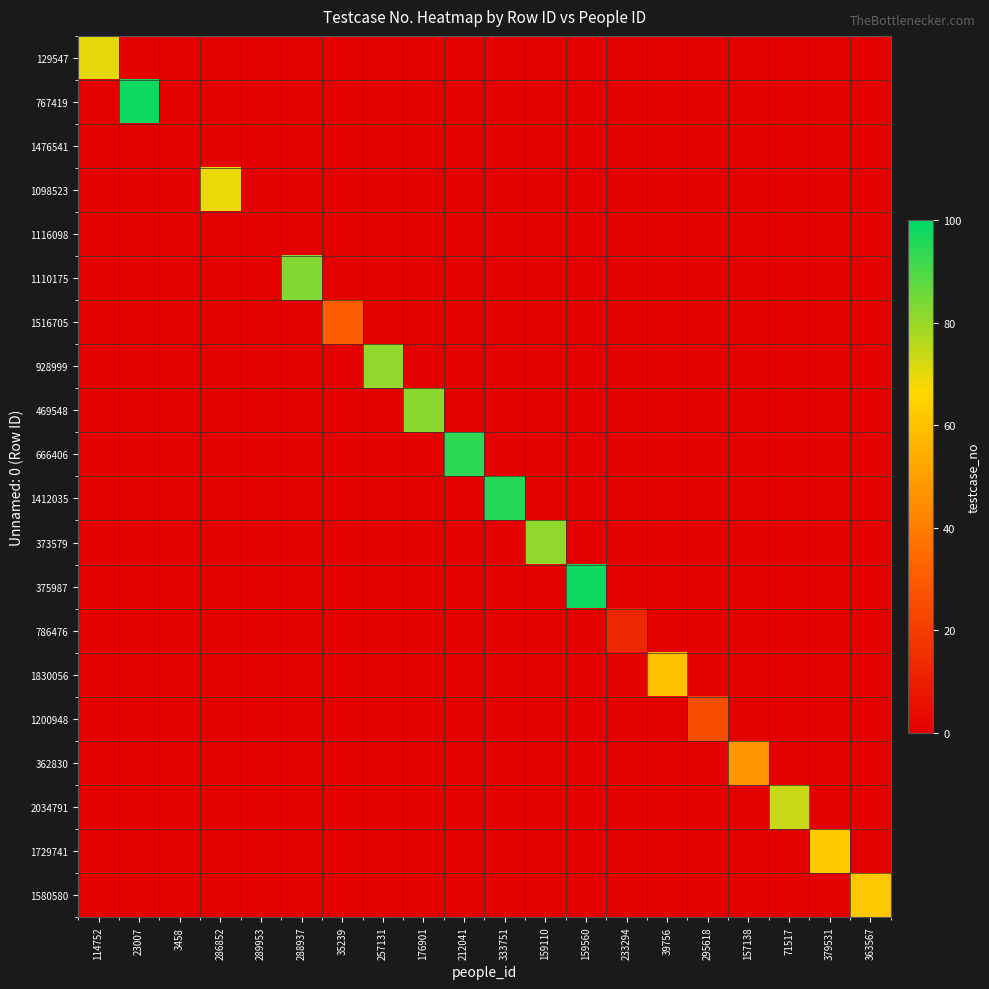

Reading left to right, what are all the values shown in this chart?

129547: 114752=70	23007=0	3458=0	286852=0	289953=0	288937=0	35239=0	257131=0	176901=0	212041=0	333751=0	159110=0	159560=0	233294=0	39756=0	295618=0	157138=0	71517=0	379531=0	363567=0
767419: 114752=0	23007=98	3458=0	286852=0	289953=0	288937=0	35239=0	257131=0	176901=0	212041=0	333751=0	159110=0	159560=0	233294=0	39756=0	295618=0	157138=0	71517=0	379531=0	363567=0
1476541: 114752=0	23007=0	3458=0	286852=0	289953=0	288937=0	35239=0	257131=0	176901=0	212041=0	333751=0	159110=0	159560=0	233294=0	39756=0	295618=0	157138=0	71517=0	379531=0	363567=0
1098523: 114752=0	23007=0	3458=0	286852=69	289953=0	288937=0	35239=0	257131=0	176901=0	212041=0	333751=0	159110=0	159560=0	233294=0	39756=0	295618=0	157138=0	71517=0	379531=0	363567=0
1116098: 114752=0	23007=0	3458=0	286852=0	289953=0	288937=0	35239=0	257131=0	176901=0	212041=0	333751=0	159110=0	159560=0	233294=0	39756=0	295618=0	157138=0	71517=0	379531=0	363567=0
1110175: 114752=0	23007=0	3458=0	286852=0	289953=0	288937=83	35239=0	257131=0	176901=0	212041=0	333751=0	159110=0	159560=0	233294=0	39756=0	295618=0	157138=0	71517=0	379531=0	363567=0
1516705: 114752=0	23007=0	3458=0	286852=0	289953=0	288937=0	35239=31	257131=0	176901=0	212041=0	333751=0	159110=0	159560=0	233294=0	39756=0	295618=0	157138=0	71517=0	379531=0	363567=0
928999: 114752=0	23007=0	3458=0	286852=0	289953=0	288937=0	35239=0	257131=81	176901=0	212041=0	333751=0	159110=0	159560=0	233294=0	39756=0	295618=0	157138=0	71517=0	379531=0	363567=0
469548: 114752=0	23007=0	3458=0	286852=0	289953=0	288937=0	35239=0	257131=0	176901=82	212041=0	333751=0	159110=0	159560=0	233294=0	39756=0	295618=0	157138=0	71517=0	379531=0	363567=0
666406: 114752=0	23007=0	3458=0	286852=0	289953=0	288937=0	35239=0	257131=0	176901=0	212041=94	333751=0	159110=0	159560=0	233294=0	39756=0	295618=0	157138=0	71517=0	379531=0	363567=0
1412035: 114752=0	23007=0	3458=0	286852=0	289953=0	288937=0	35239=0	257131=0	176901=0	212041=0	333751=95	159110=0	159560=0	233294=0	39756=0	295618=0	157138=0	71517=0	379531=0	363567=0
373579: 114752=0	23007=0	3458=0	286852=0	289953=0	288937=0	35239=0	257131=0	176901=0	212041=0	333751=0	159110=81	159560=0	233294=0	39756=0	295618=0	157138=0	71517=0	379531=0	363567=0
375987: 114752=0	23007=0	3458=0	286852=0	289953=0	288937=0	35239=0	257131=0	176901=0	212041=0	333751=0	159110=0	159560=98	233294=0	39756=0	295618=0	157138=0	71517=0	379531=0	363567=0
786476: 114752=0	23007=0	3458=0	286852=0	289953=0	288937=0	35239=0	257131=0	176901=0	212041=0	333751=0	159110=0	159560=0	233294=13	39756=0	295618=0	157138=0	71517=0	379531=0	363567=0
1830056: 114752=0	23007=0	3458=0	286852=0	289953=0	288937=0	35239=0	257131=0	176901=0	212041=0	333751=0	159110=0	159560=0	233294=0	39756=60	295618=0	157138=0	71517=0	379531=0	363567=0
1200948: 114752=0	23007=0	3458=0	286852=0	289953=0	288937=0	35239=0	257131=0	176901=0	212041=0	333751=0	159110=0	159560=0	233294=0	39756=0	295618=25	157138=0	71517=0	379531=0	363567=0
362830: 114752=0	23007=0	3458=0	286852=0	289953=0	288937=0	35239=0	257131=0	176901=0	212041=0	333751=0	159110=0	159560=0	233294=0	39756=0	295618=0	157138=47	71517=0	379531=0	363567=0
2034791: 114752=0	23007=0	3458=0	286852=0	289953=0	288937=0	35239=0	257131=0	176901=0	212041=0	333751=0	159110=0	159560=0	233294=0	39756=0	295618=0	157138=0	71517=74	379531=0	363567=0
1729741: 114752=0	23007=0	3458=0	286852=0	289953=0	288937=0	35239=0	257131=0	176901=0	212041=0	333751=0	159110=0	159560=0	233294=0	39756=0	295618=0	157138=0	71517=0	379531=62	363567=0
1580580: 114752=0	23007=0	3458=0	286852=0	289953=0	288937=0	35239=0	257131=0	176901=0	212041=0	333751=0	159110=0	159560=0	233294=0	39756=0	295618=0	157138=0	71517=0	379531=0	363567=62